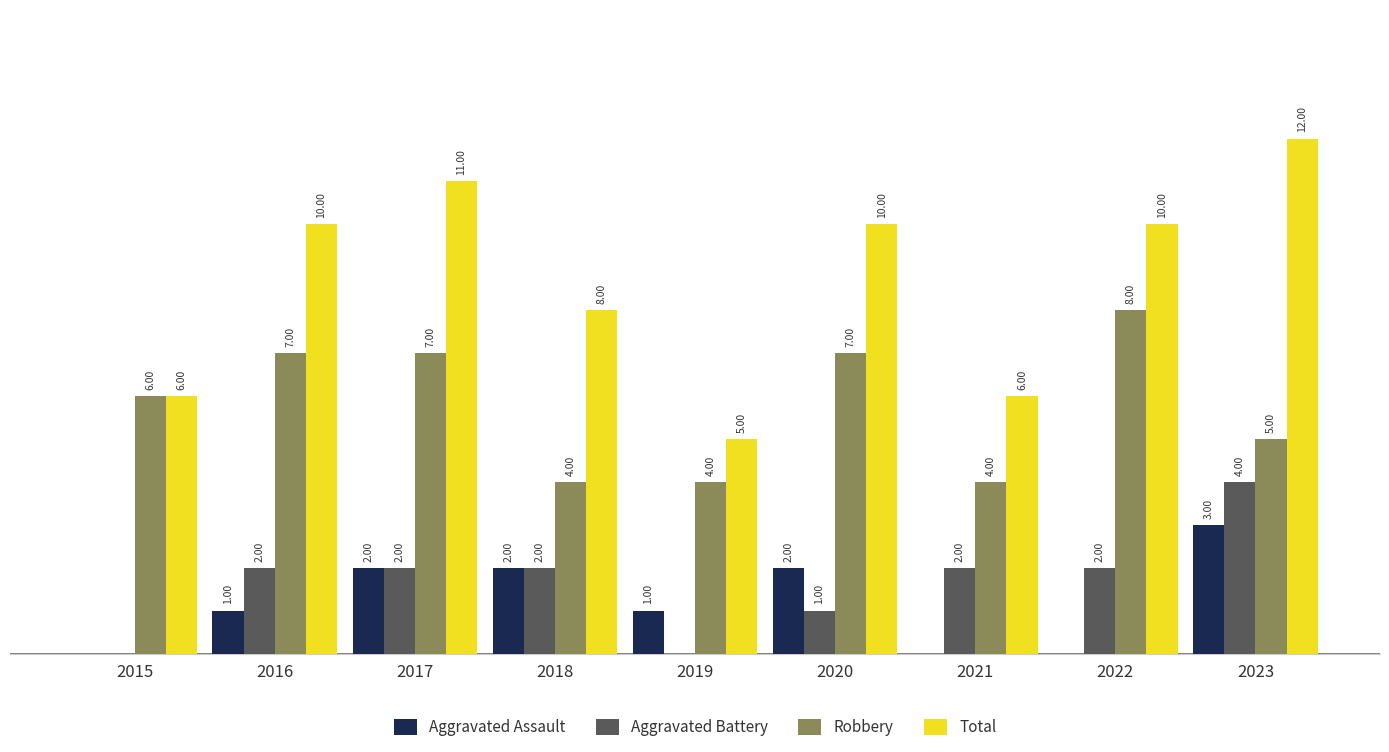

Is the value of Aggravated Battery at 2022 greater than the value of Aggravated Assault at 2015?

Yes